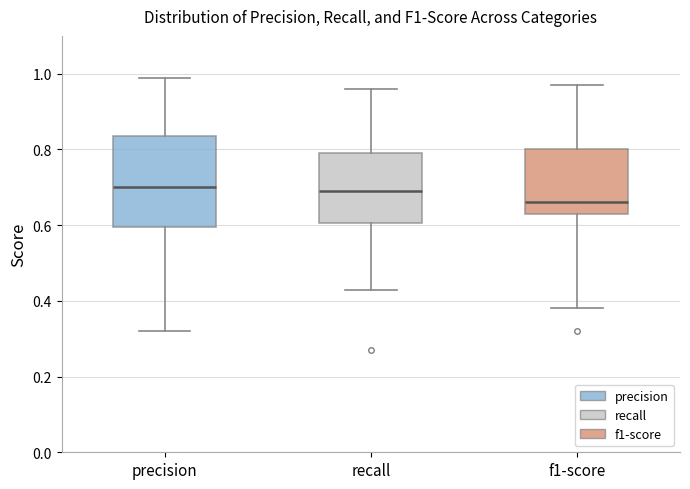

Reading left to right, read every box against the y-axis: the position of its median line, the range the box covers, and the ends of its whiskers. The values are not printed on the chart, so give them approximately, as read against the axis.

precision: median 0.70, box 0.60 to 0.84, whiskers 0.32 to 1.00
recall: median 0.70, box 0.60 to 0.80, whiskers 0.44 to 0.96
f1-score: median 0.66, box 0.64 to 0.80, whiskers 0.38 to 0.98